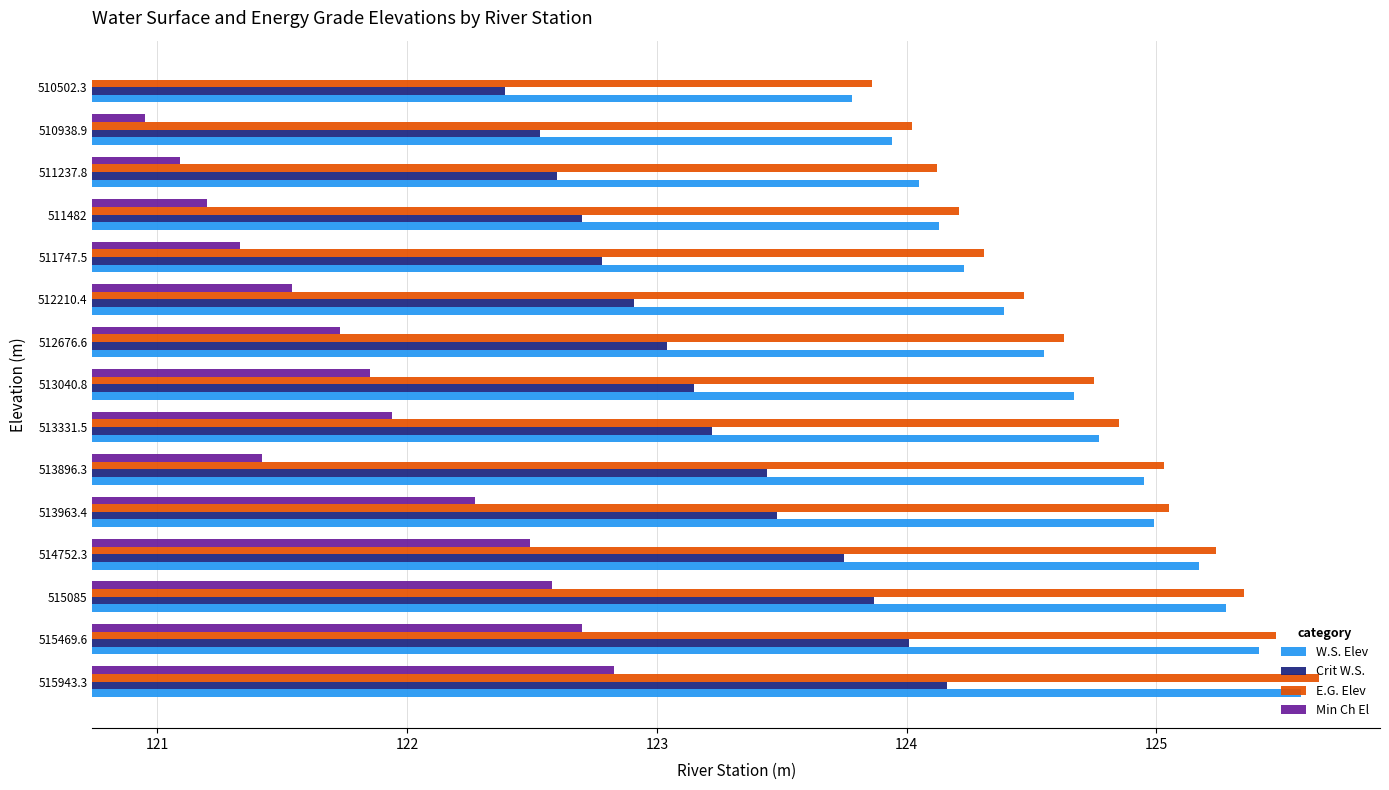

What is the difference between the Crit W.S. values at 511237.8 and 513040.8?

0.6